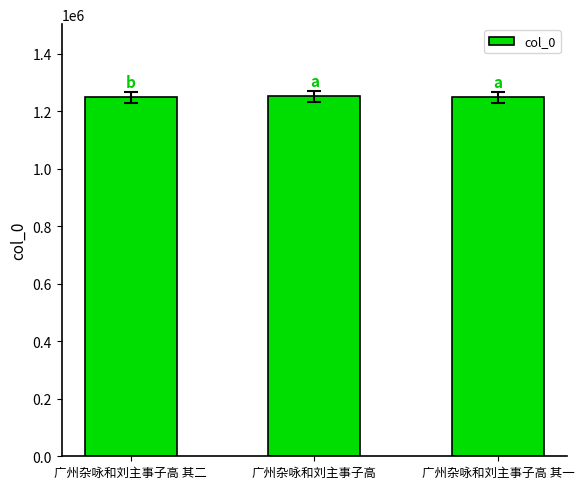

What is the sum of the values at 广州杂咏和刘主事子高 其二 and 广州杂咏和刘主事子高?

2500944